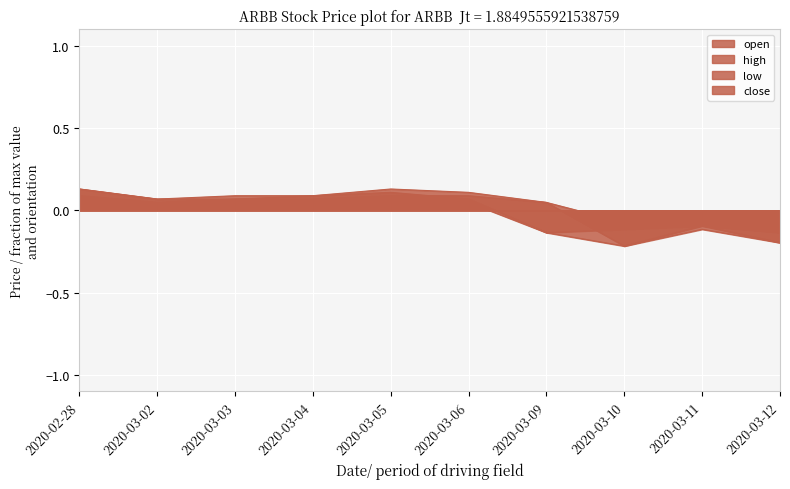

What is the value of the high point at the 10th from the left?

-0.1